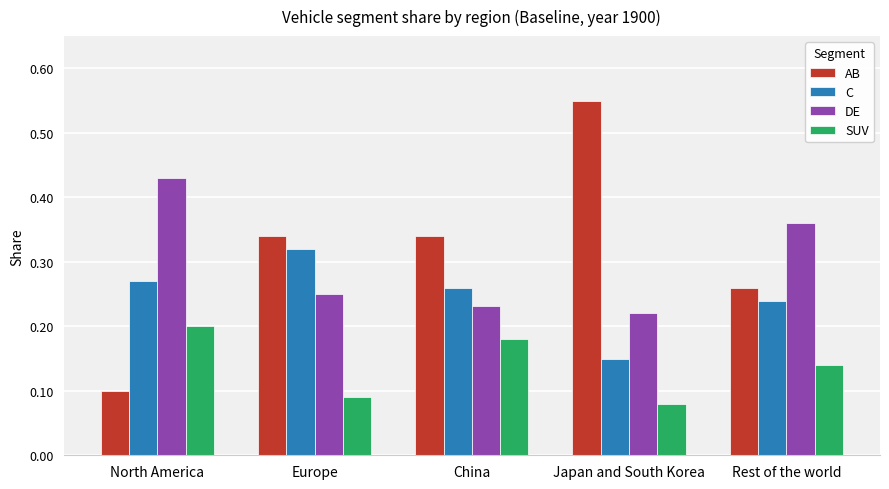

Does the chart contain stacked bars?

No